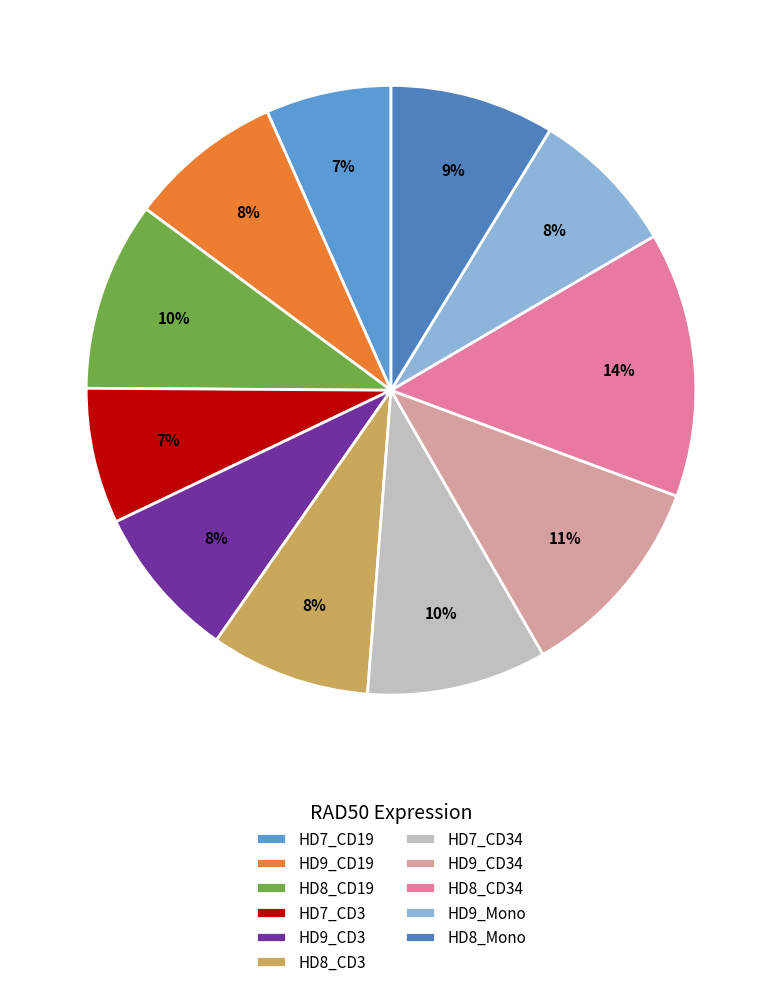

Combined, what portion of the pie is HD9_CD3 and HD8_CD3?

16.7%